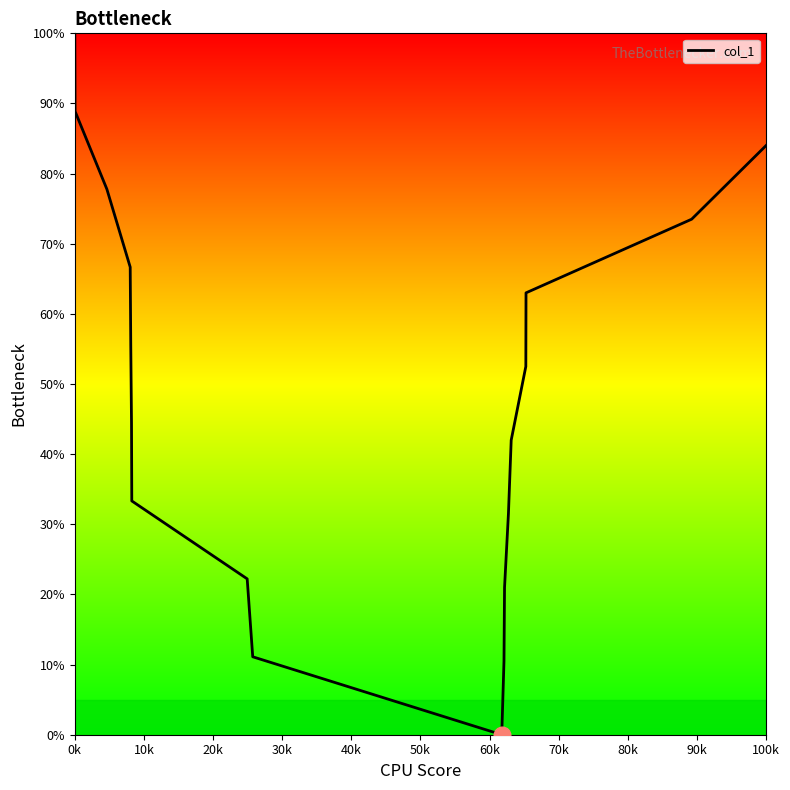

Reading left to right, transcribe all the data shown in this chart.

100.0	88.9	77.8	66.7	55.6	44.4	33.3	22.2	11.1	0.0	10.5	21.0	31.5	42.0	52.5	63.0	73.5	84.0